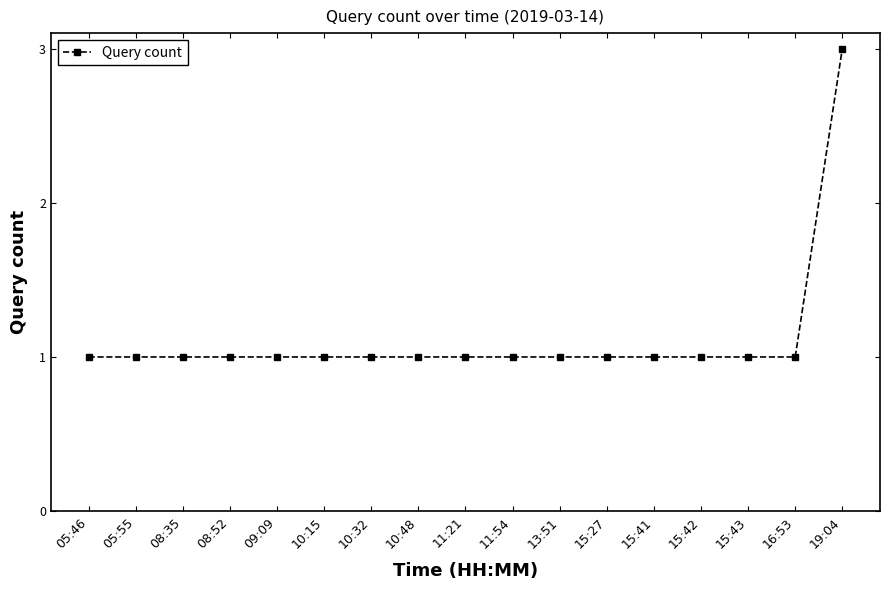

How many data points does each series have?

17